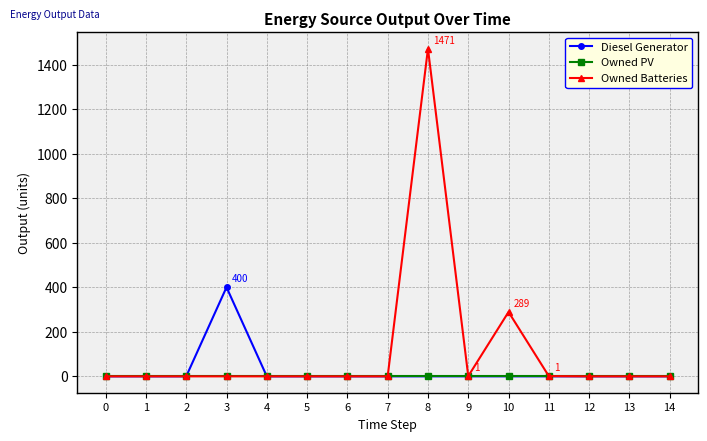

The value of Diesel Generator at 9 is 0. True or false?

True